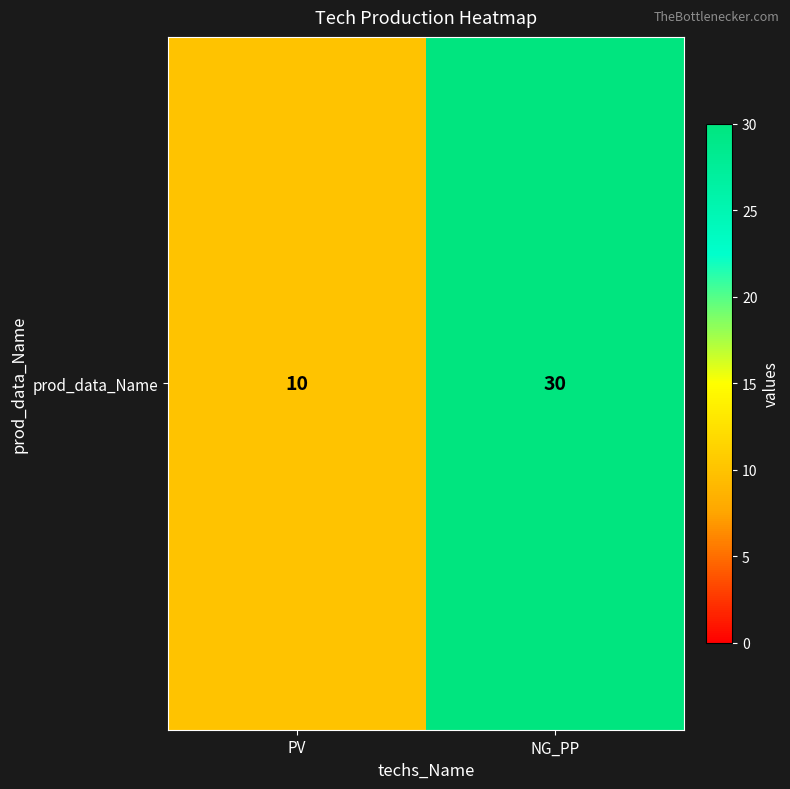

Where is the data nearest to the value 20?

PV